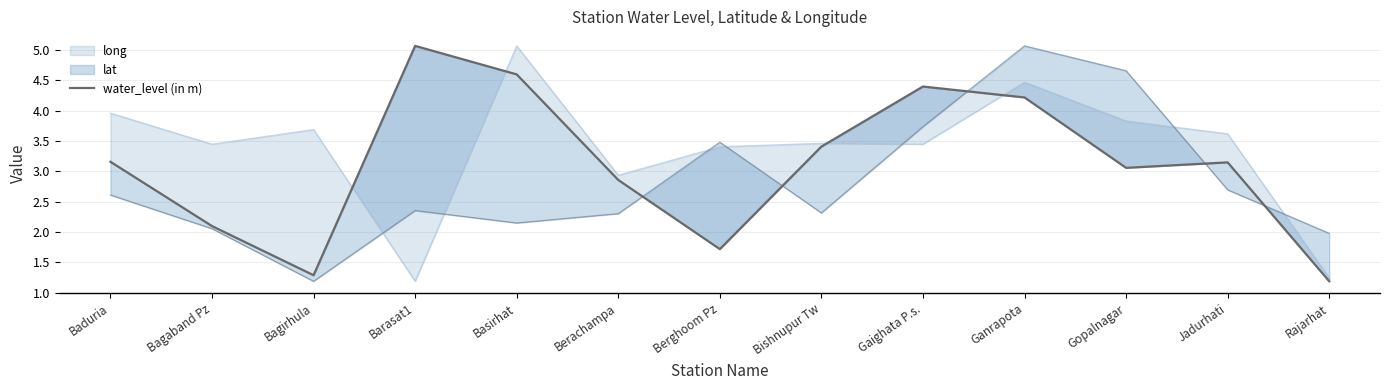

List the labels in order of value, largest first.

Barasat1, Basirhat, Gaighata P.s., Ganrapota, Bishnupur Tw, Baduria, Jadurhati, Gopalnagar, Berachampa, Bagaband Pz, Berghoom Pz, Bagirhula, Rajarhat